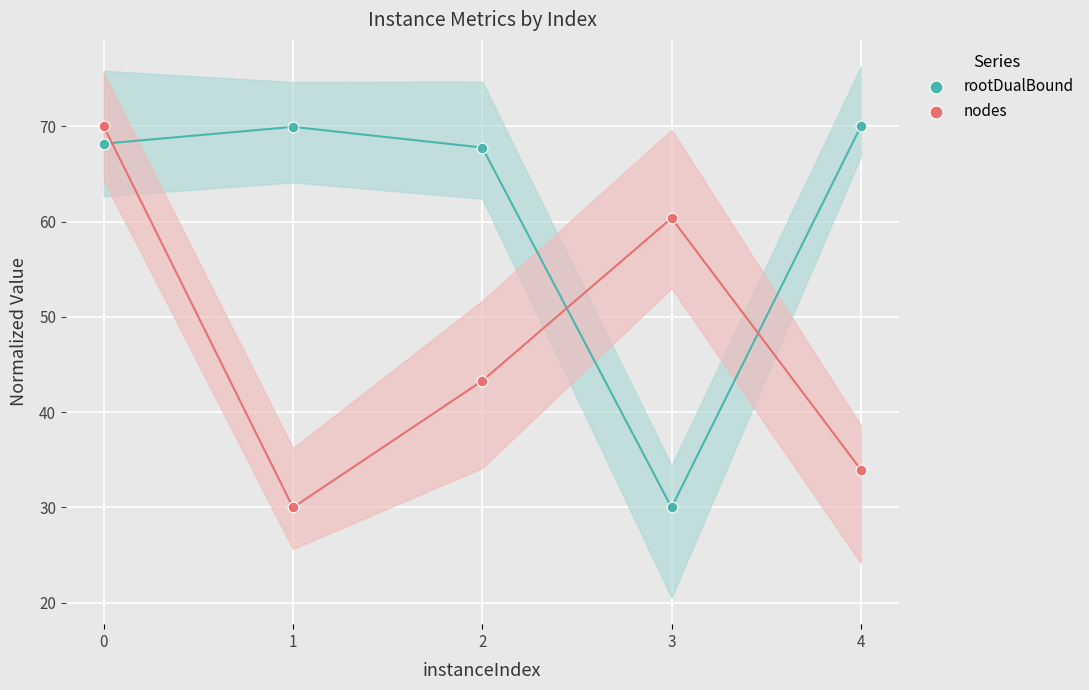

Which series has the widest spread of Y values?

rootDualBound